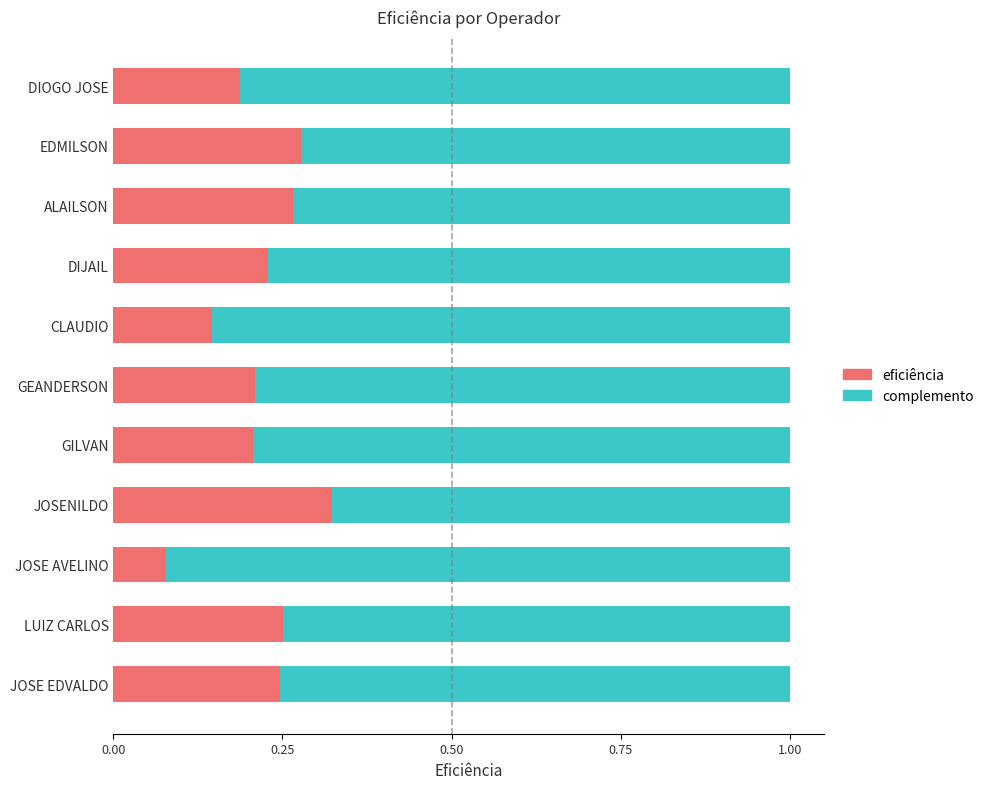

Count the eficiência values in the range 0 to 1.

11